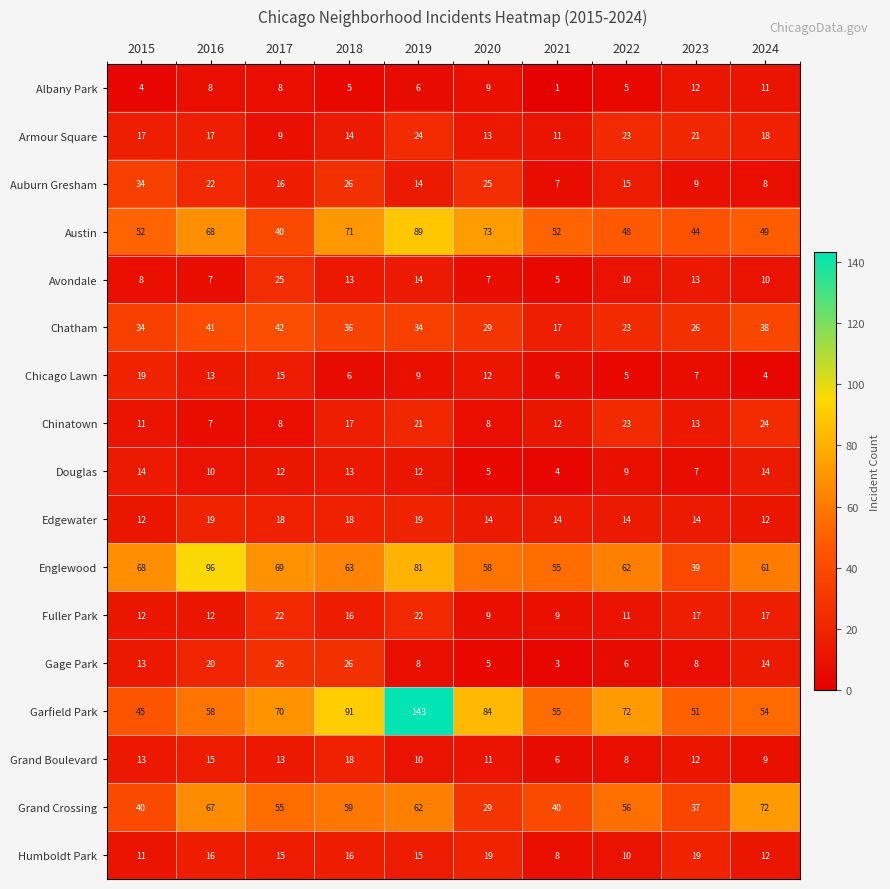

What is the total value across all series at 2024?

427